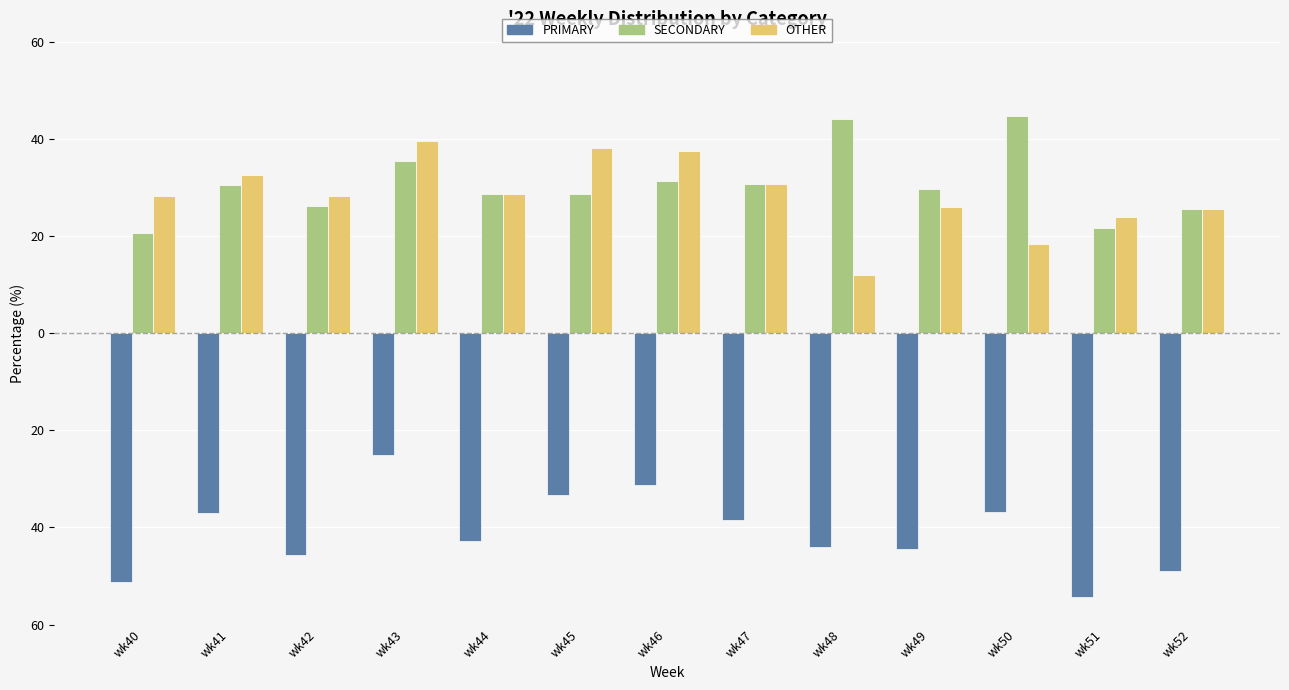

Does the chart contain any negative values?

Yes